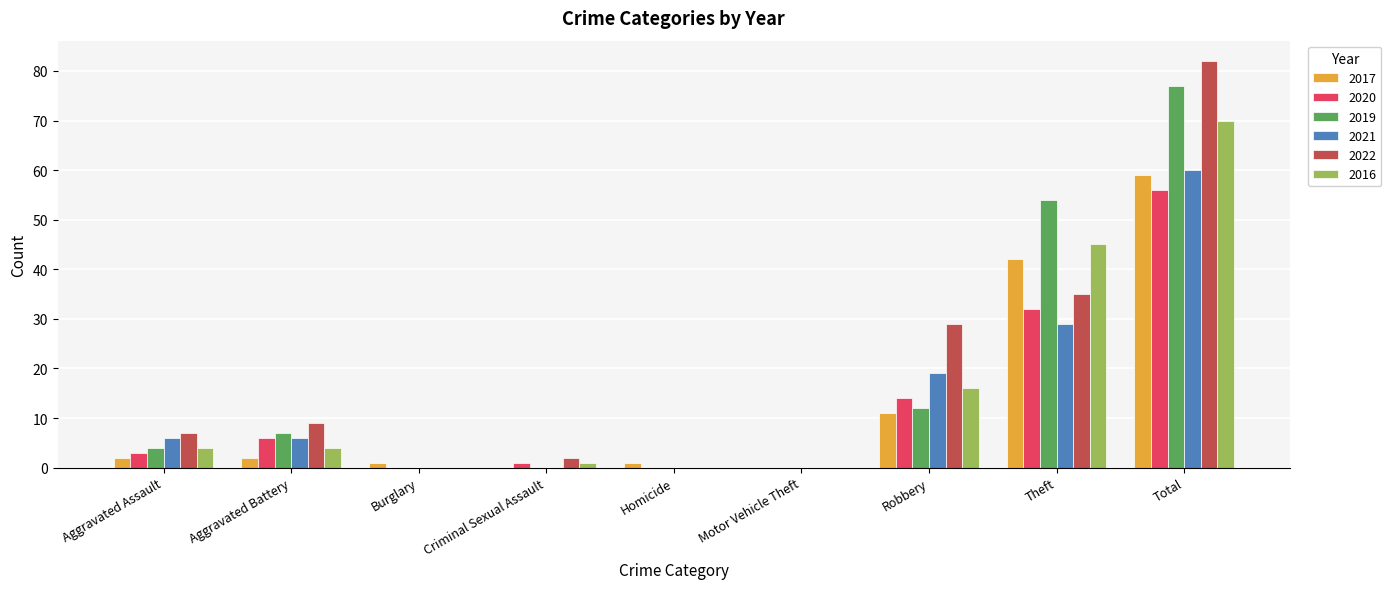

At which category is the sum across all series the highest?

Total